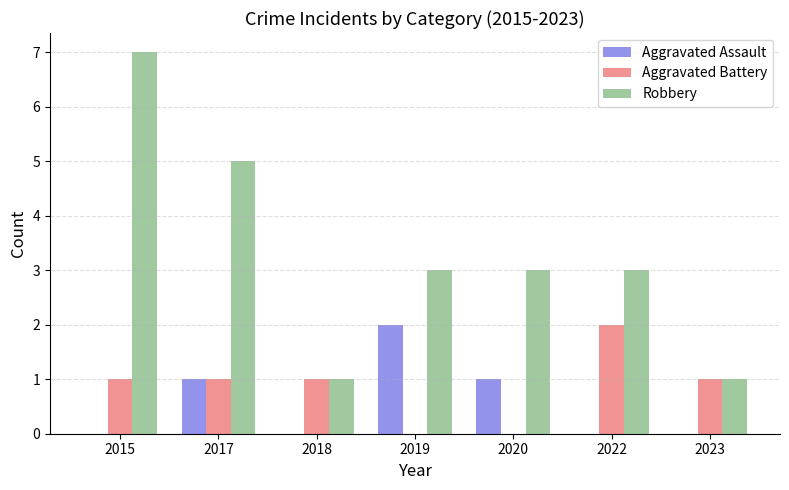

How many Aggravated Battery values are between 0 and 1?

6